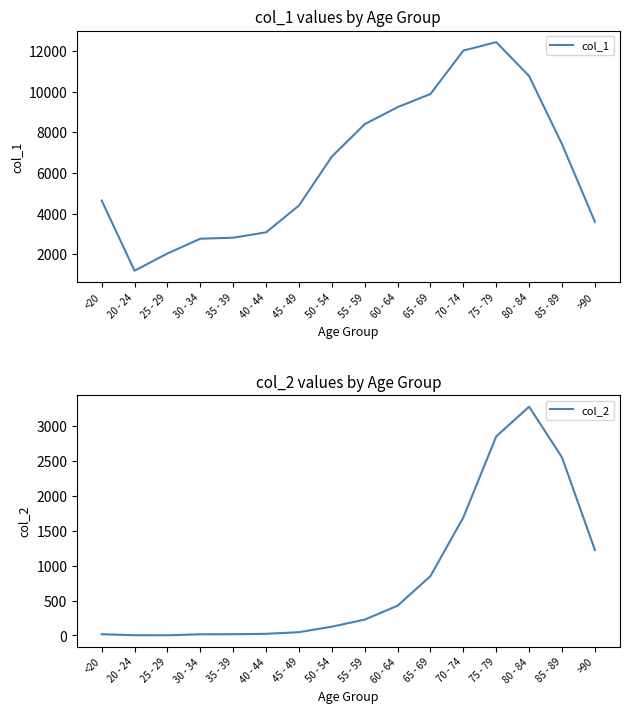

True or false: col_2 and col_1 intersect in this chart.

False